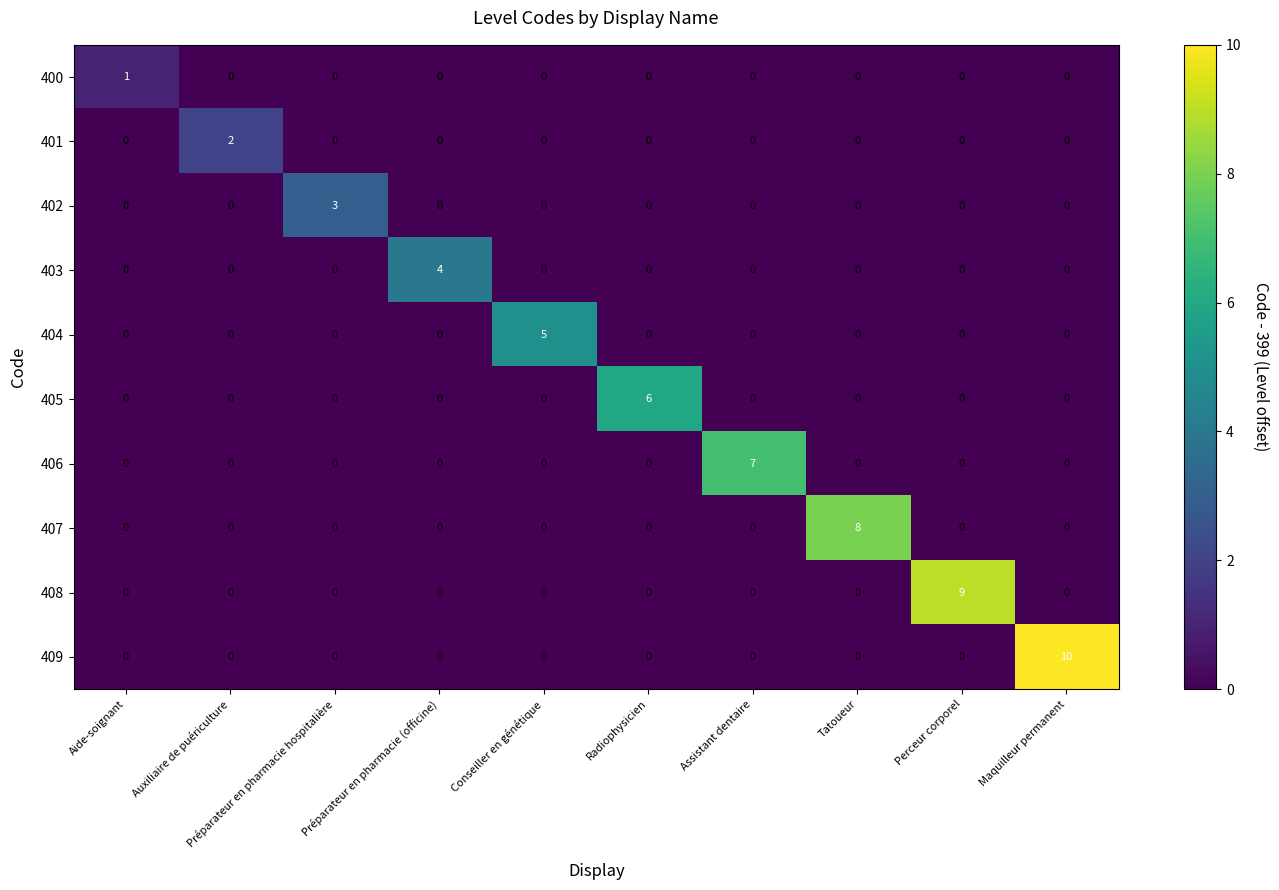

Which label corresponds to the largest value in the chart?

Maquilleur permanent